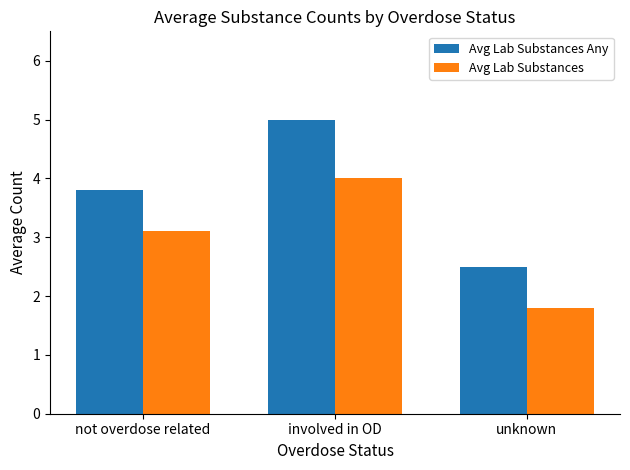

Which series has the largest range (max minus min)?

Avg Lab Substances Any